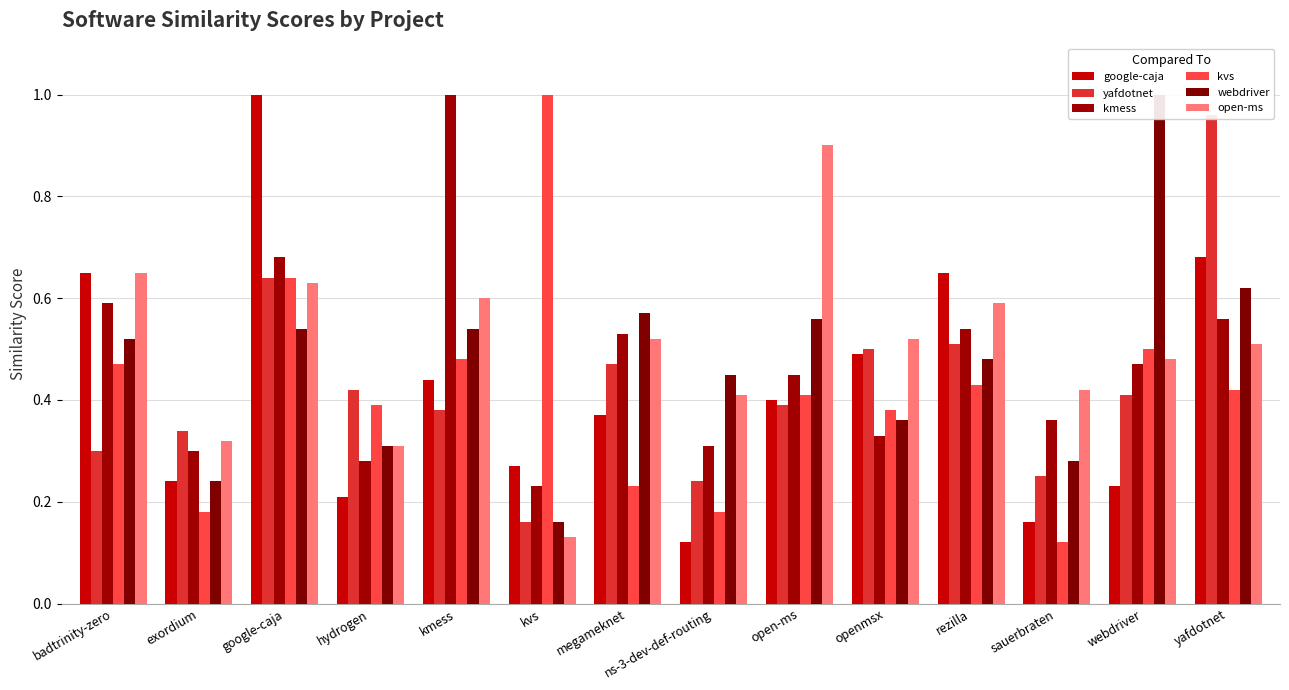

What is the total value across all series at ns-3-dev-def-routing?

1.7